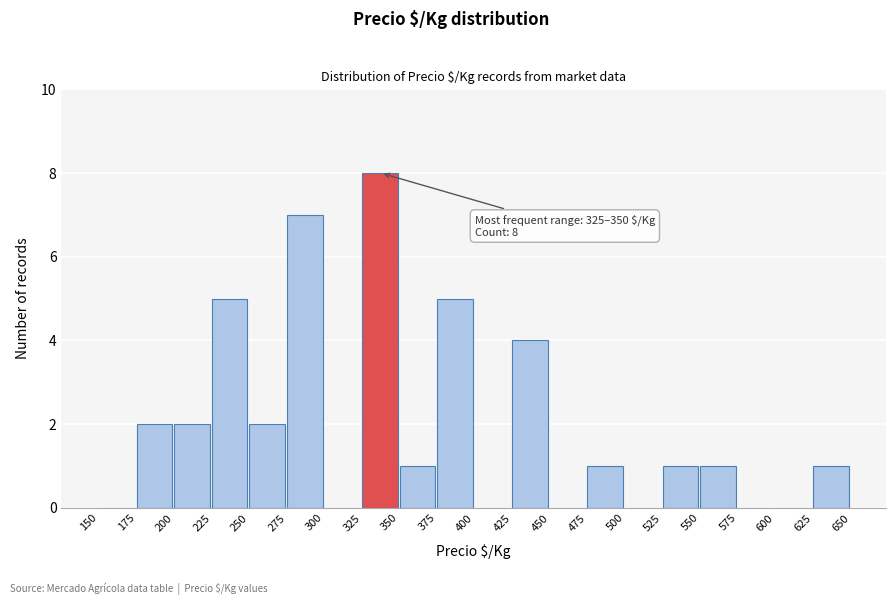

Which range on the x-axis has the tallest bar?

325 to 350